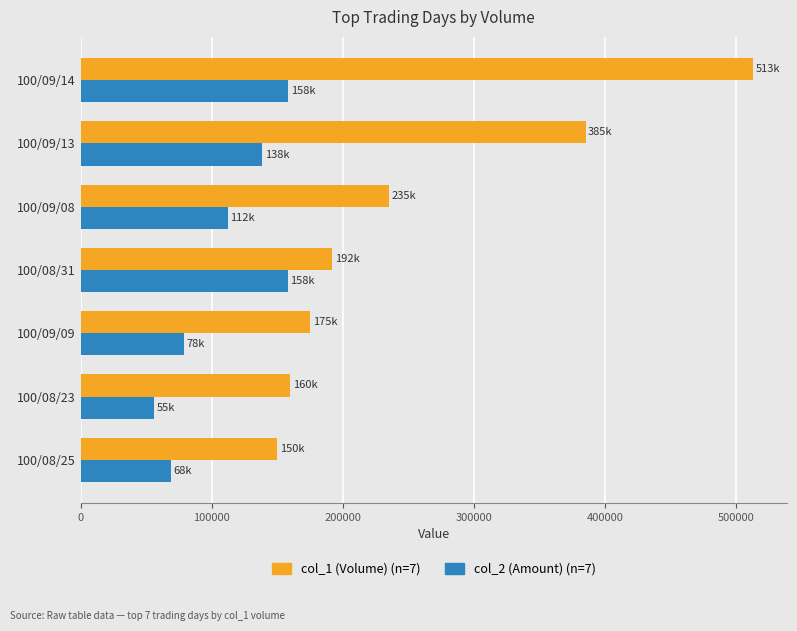

Rank the series at 100/09/13 from lowest to highest value.

col_2 (Amount) (n=7), col_1 (Volume) (n=7)